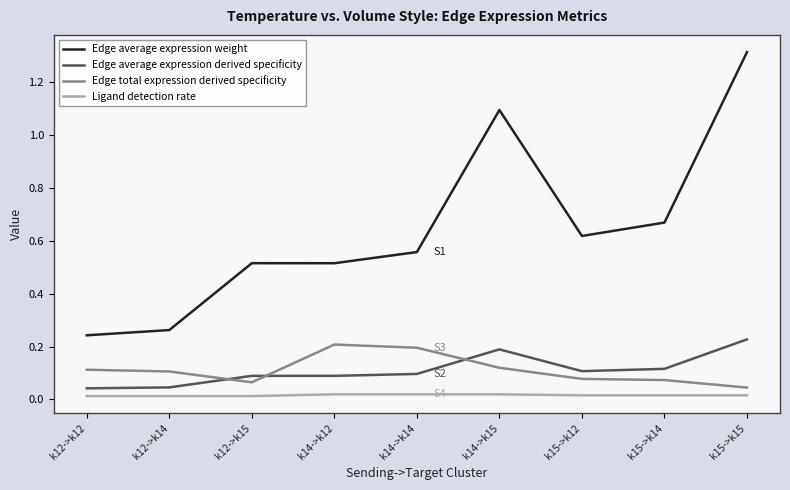

Which series has the widest spread of values?

Edge average expression weight